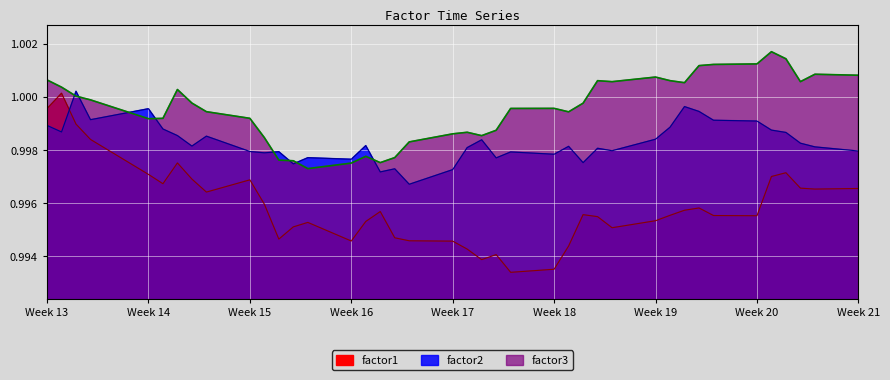

What are all the series names shown in the legend?

factor1, factor2, factor3